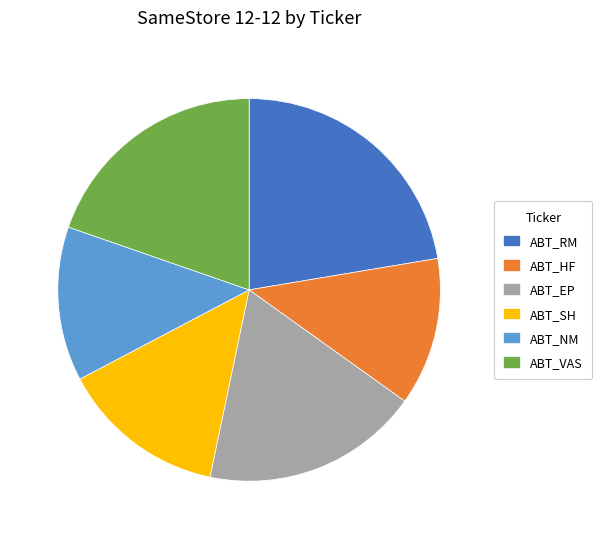

The ABT_EP slice represents 18% of the pie. True or false?

True